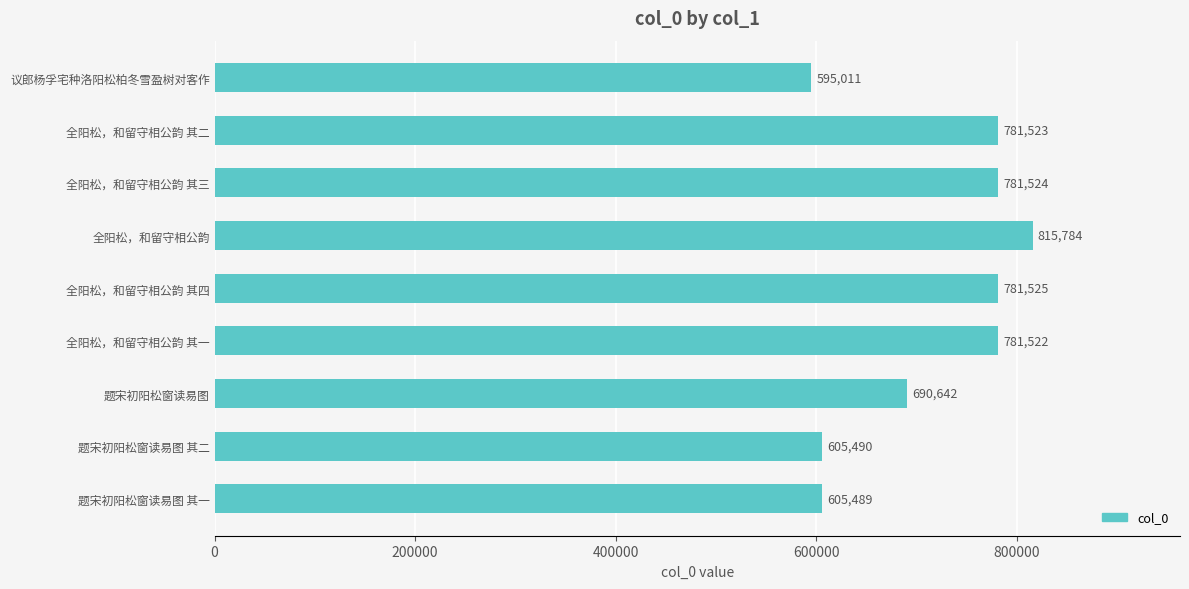

At which category does the chart reach its peak across all series?

全阳松，和留守相公韵